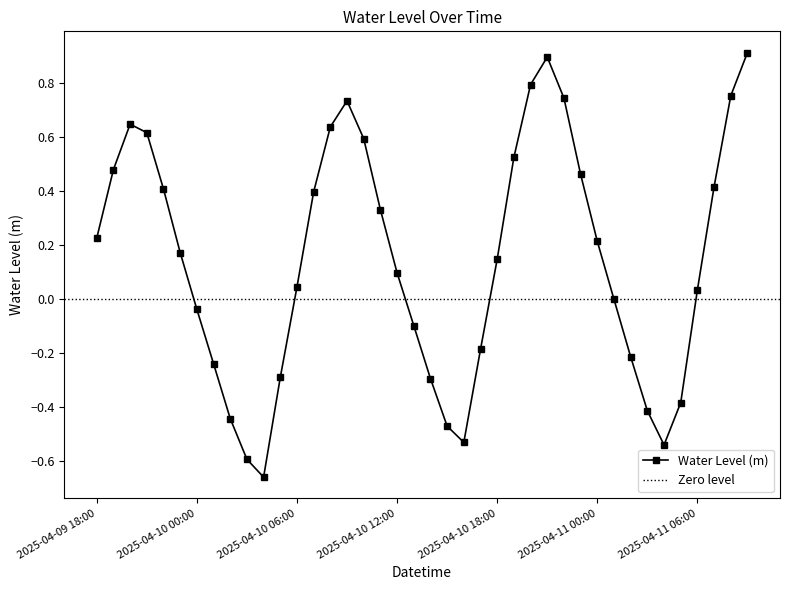

What is the sum of the values at 2025-04-10 18:00 and 2025-04-11 02:00?

-0.1